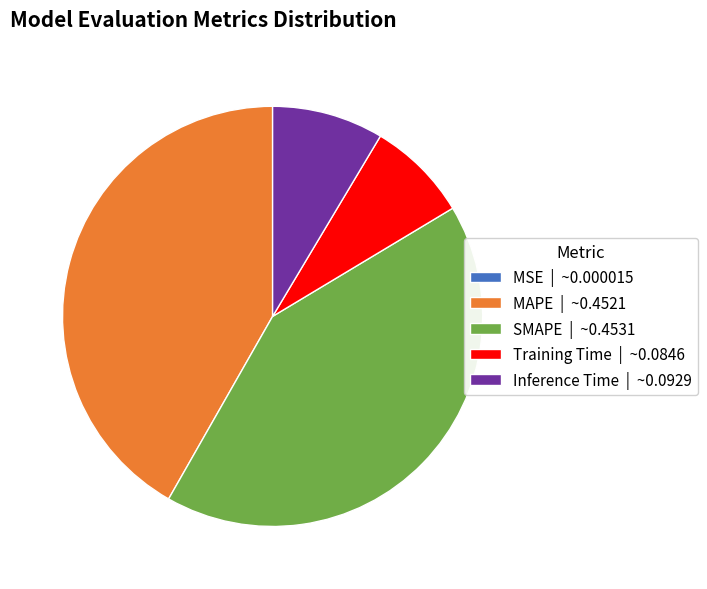

Is SMAPE | ~0.4531 the majority of the pie?

No